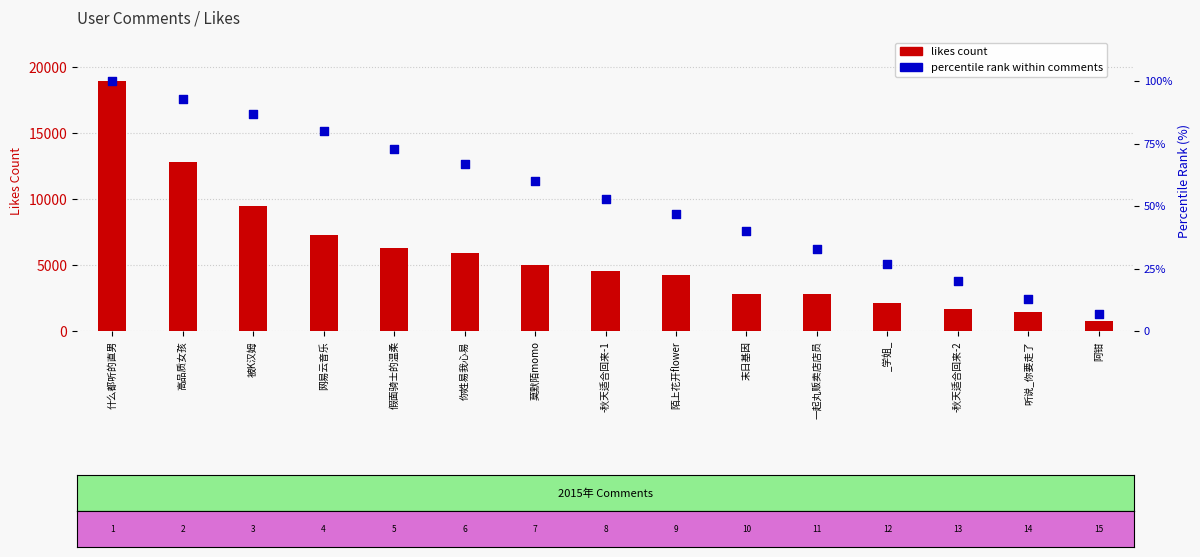

At how many categories does at least one series exceed 7569?

3